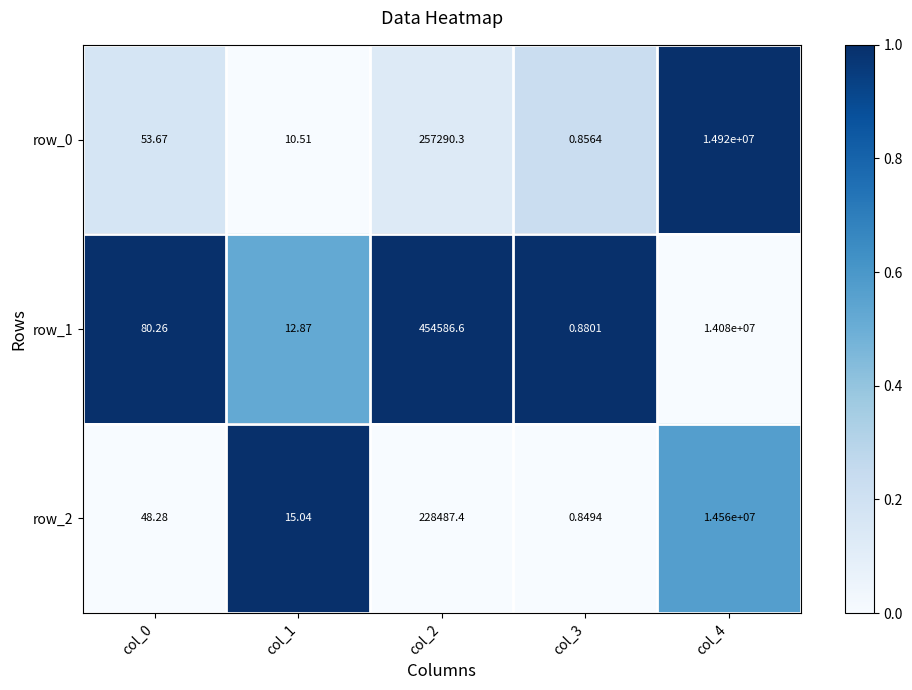

List the series in order of their peak value, highest first.

row_0, row_2, row_1